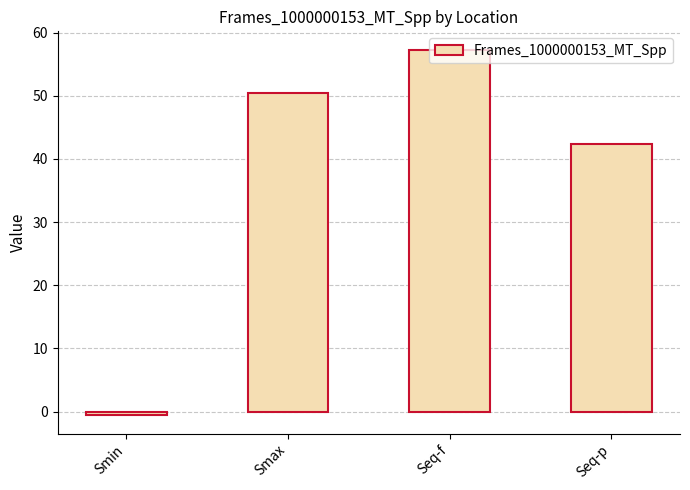

The value at Seq-f is 91.0. True or false?

False